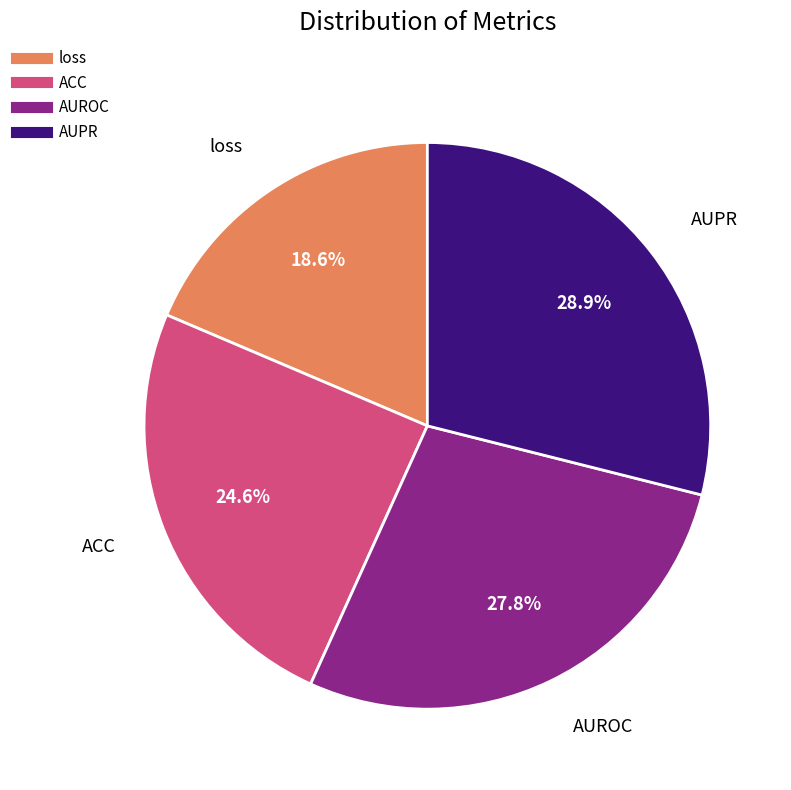

How many slices are in this pie chart?

4